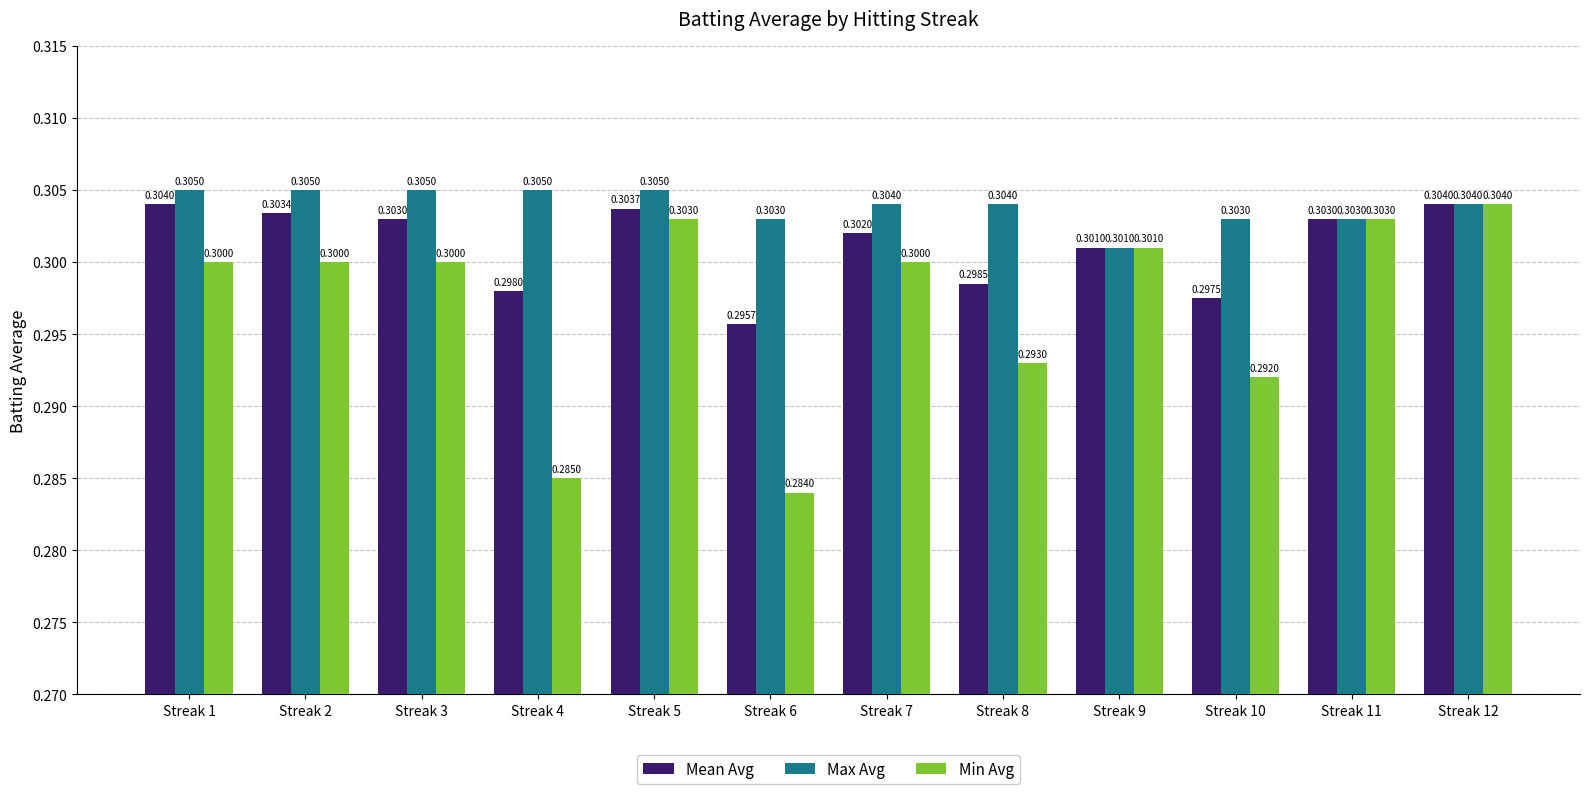

Is it true that Mean Avg equals 0.5 at Streak 5?

False